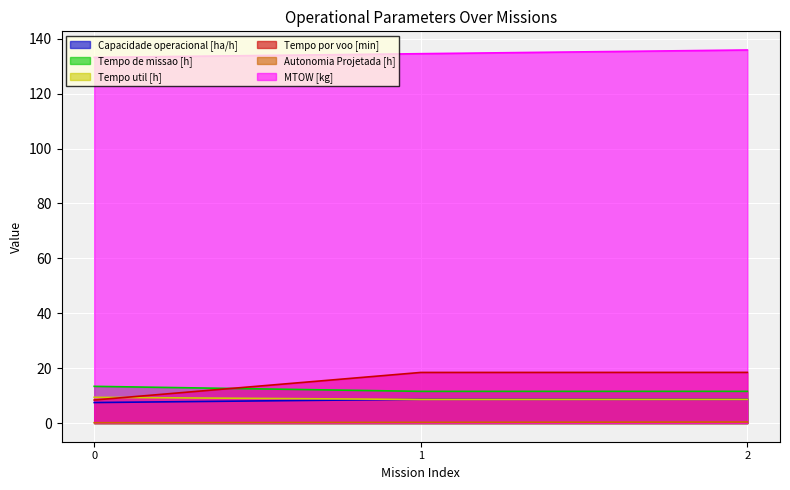

Reading left to right, transcribe all the data shown in this chart.

Capacidade operacional [ha/h]: 0=7.5	1=8.7	2=8.7
Tempo de missao [h]: 0=13.4	1=11.6	2=11.6
Tempo util [h]: 0=9.4	1=8.6	2=8.6
Tempo por voo [min]: 0=8.4	1=18.4	2=18.5
Autonomia Projetada [h]: 0=0.1	1=0.3	2=0.4
MTOW [kg]: 0=133.2	1=134.6	2=135.9